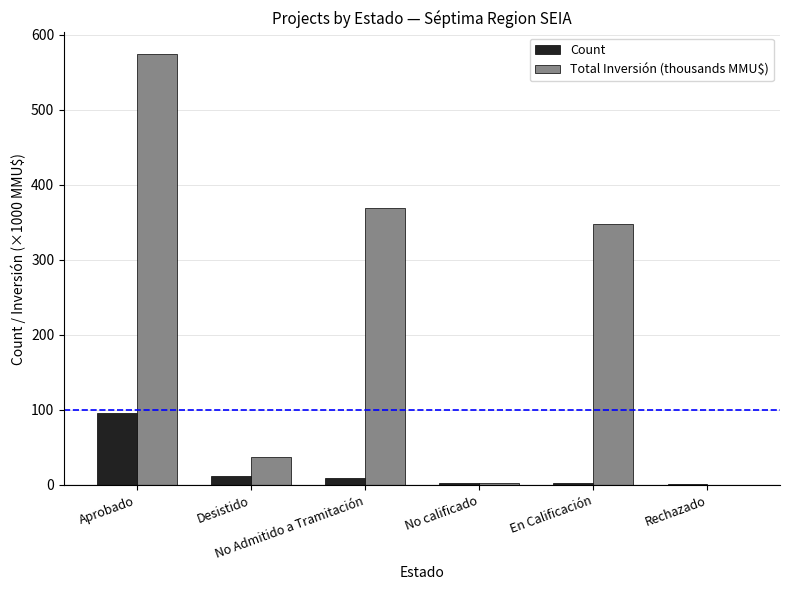

Which series has the largest total across all categories?

Total Inversión (thousands MMU$)